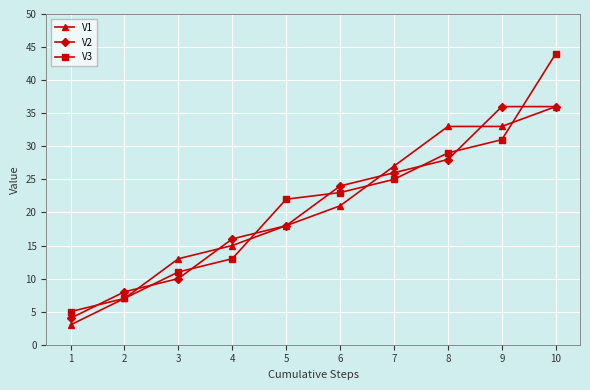

What is the total value across all series at 2?

22